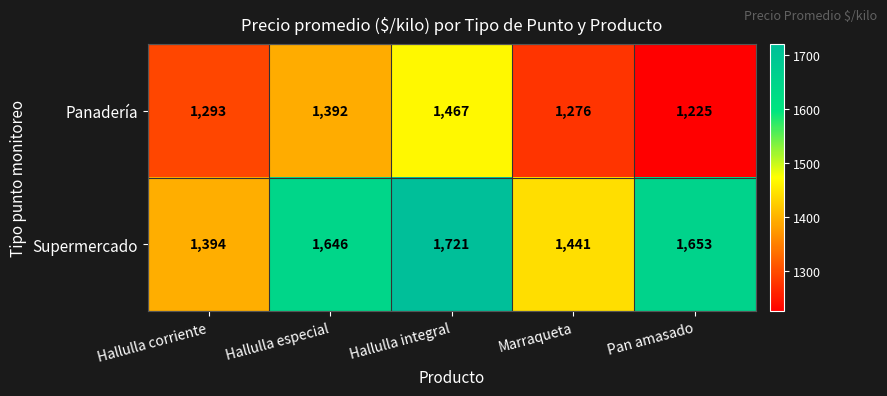

Reading left to right, list all the values displayed in this chart.

Panadería: Hallulla corriente=1293	Hallulla especial=1392	Hallulla integral=1467	Marraqueta=1276	Pan amasado=1225
Supermercado: Hallulla corriente=1394	Hallulla especial=1646	Hallulla integral=1721	Marraqueta=1441	Pan amasado=1653